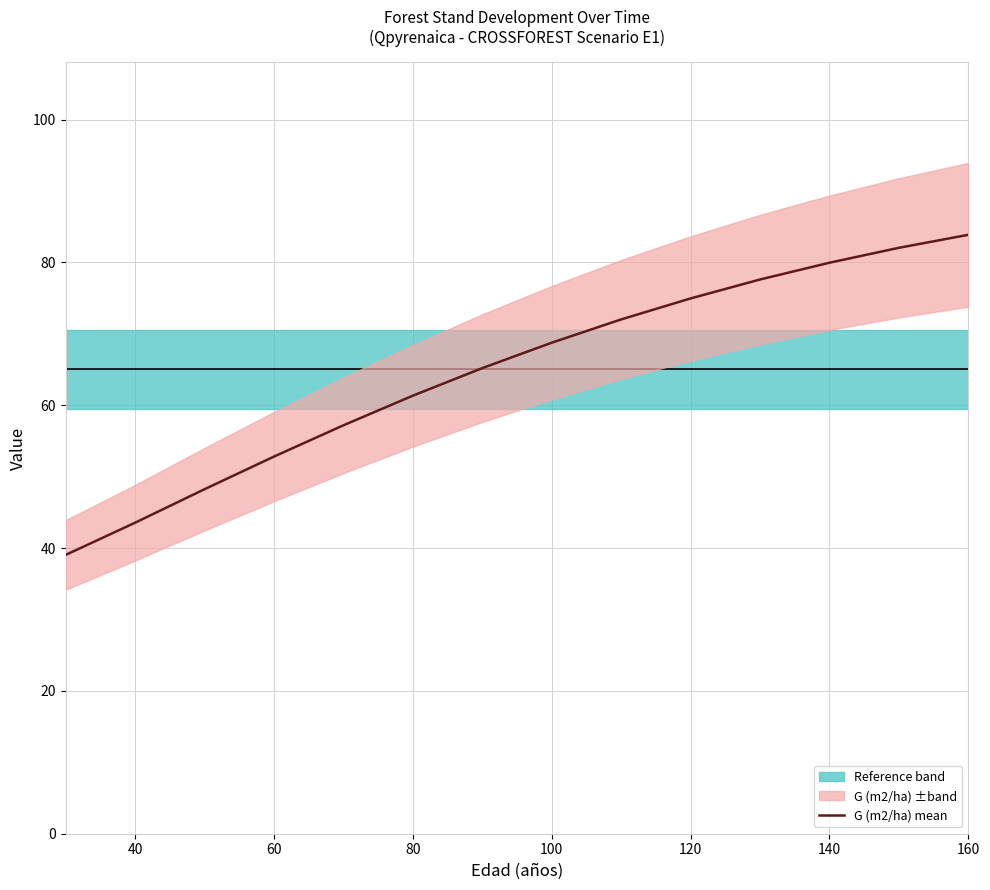

The value of G (m2/ha) mean at 40 is 25.0. True or false?

False